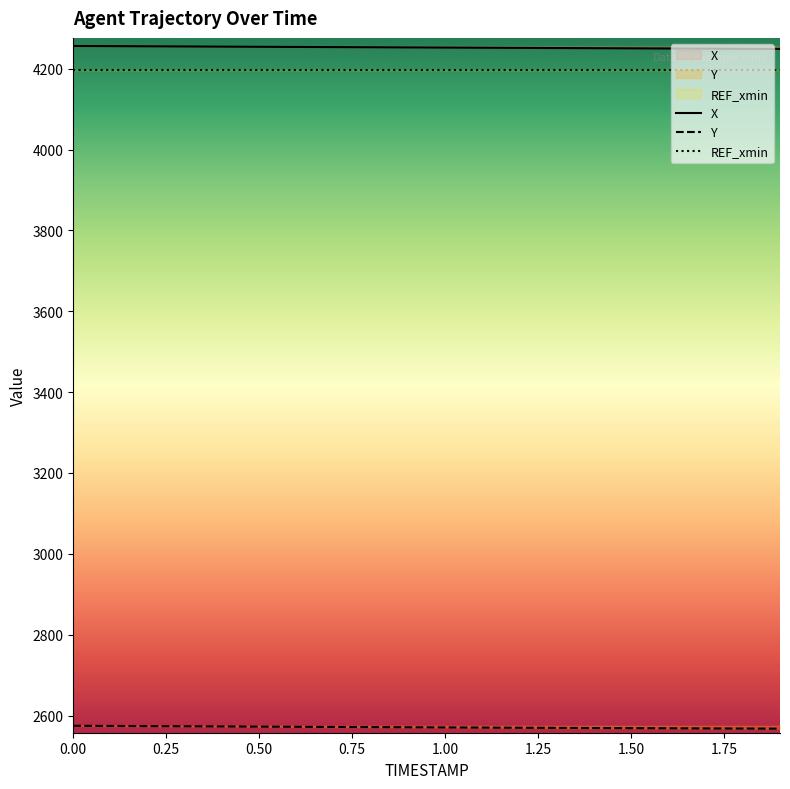

What is the smallest value displayed?

2567.5